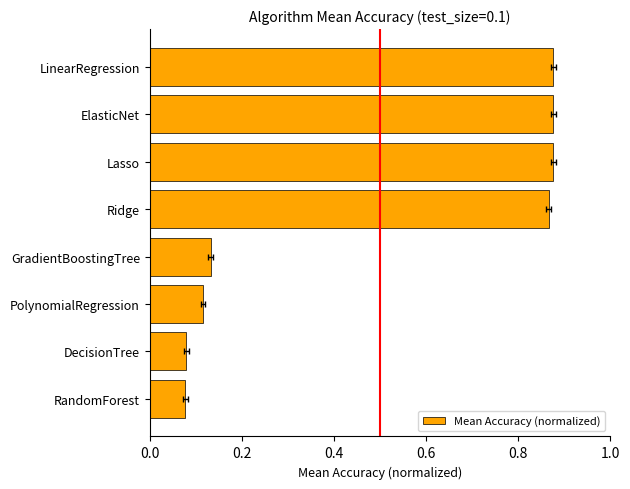

What position from the left is 0.0?

1